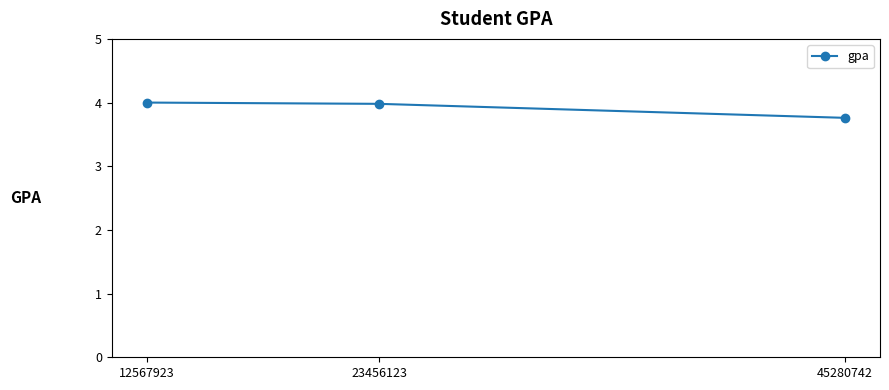

What is the sum of all values?

11.7